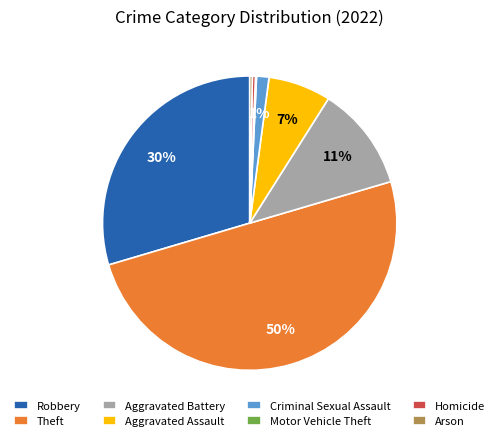

Does Aggravated Battery account for over 50% of the chart?

No